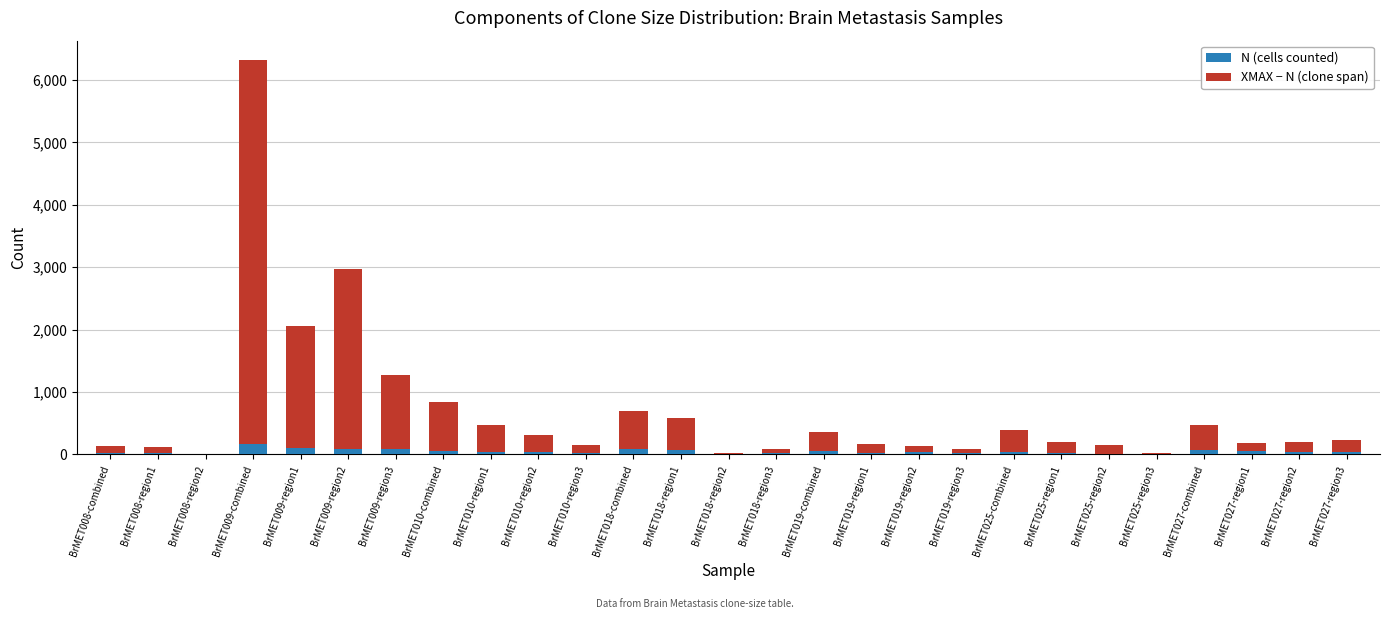

What is the average value of the N (cells counted) series?

48